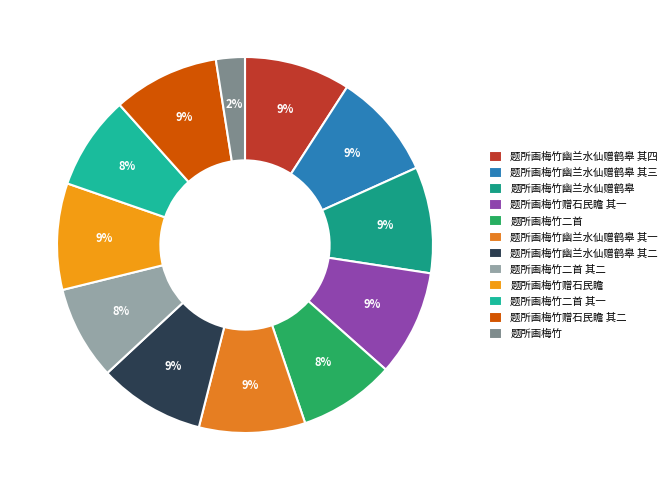

How much of the chart is everything except 题所画梅竹二首?

91.7%